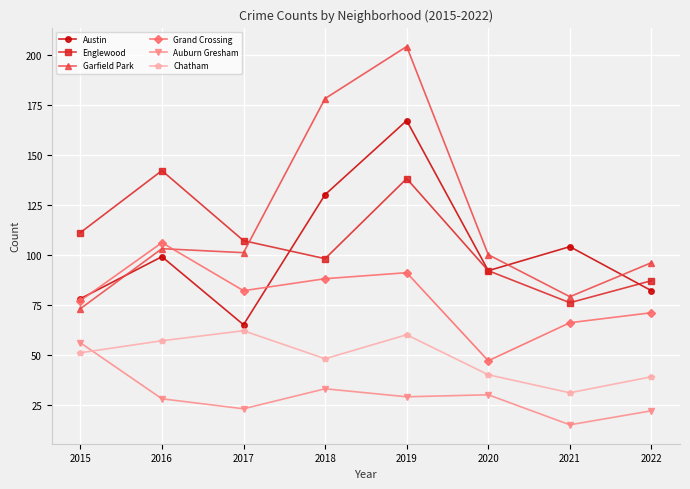

Reading left to right, what are all the values shown in this chart?

Austin: 2015=78	2016=99	2017=65	2018=130	2019=167	2020=92	2021=104	2022=82
Englewood: 2015=111	2016=142	2017=107	2018=98	2019=138	2020=92	2021=76	2022=87
Garfield Park: 2015=73	2016=103	2017=101	2018=178	2019=204	2020=100	2021=79	2022=96
Grand Crossing: 2015=77	2016=106	2017=82	2018=88	2019=91	2020=47	2021=66	2022=71
Auburn Gresham: 2015=56	2016=28	2017=23	2018=33	2019=29	2020=30	2021=15	2022=22
Chatham: 2015=51	2016=57	2017=62	2018=48	2019=60	2020=40	2021=31	2022=39